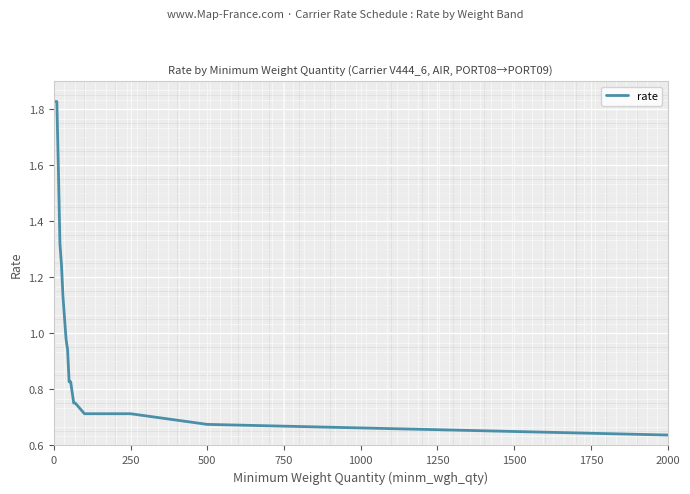

What is the maximum value shown in the chart?

1.8